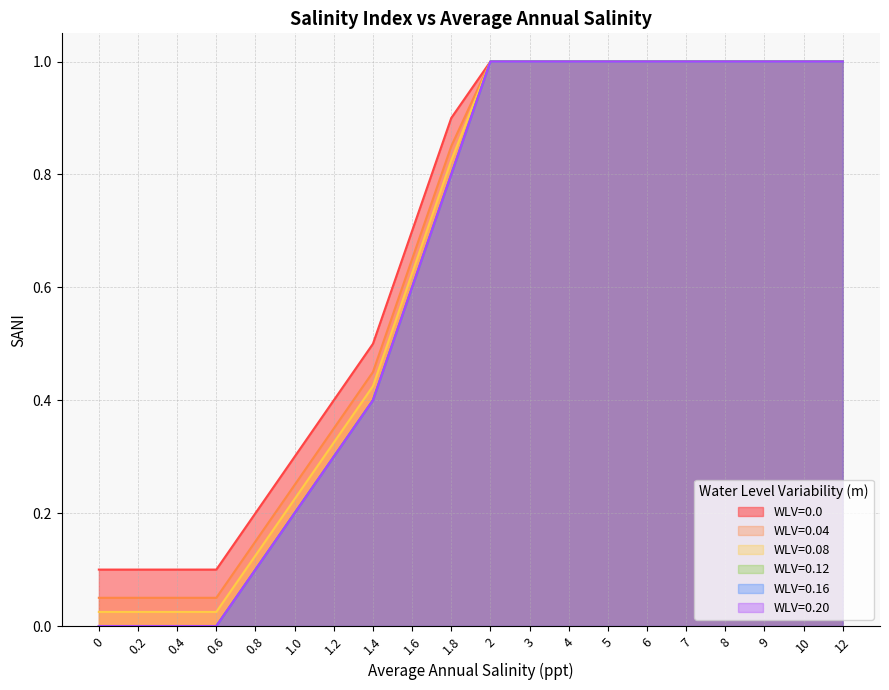

What position from the left is 5?

14